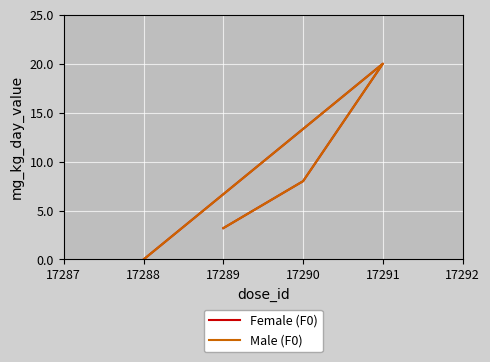

Which series has the largest total across all categories?

Female (F0)